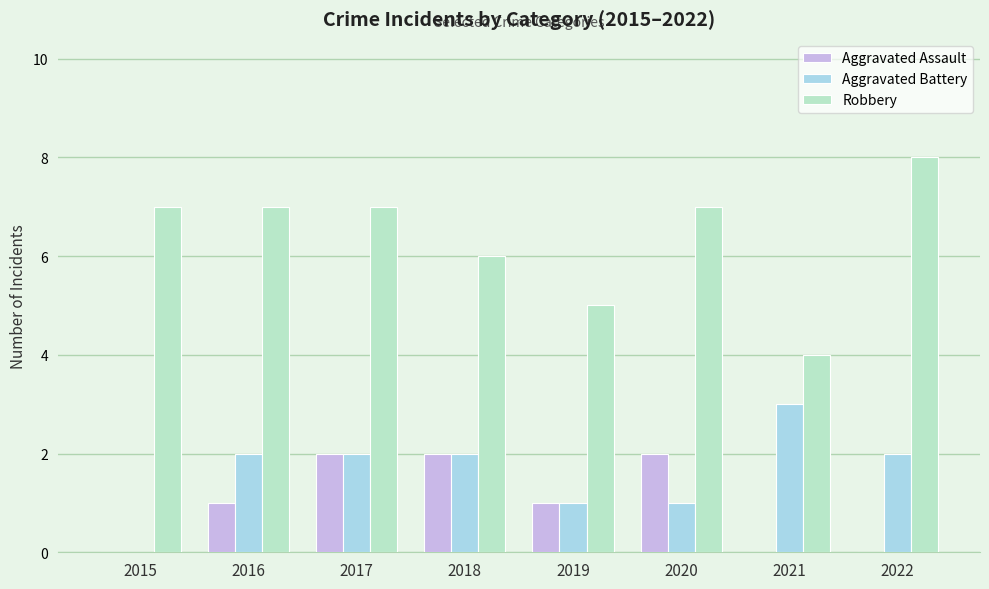

Are the bars grouped side by side (vs. stacked)?

Yes